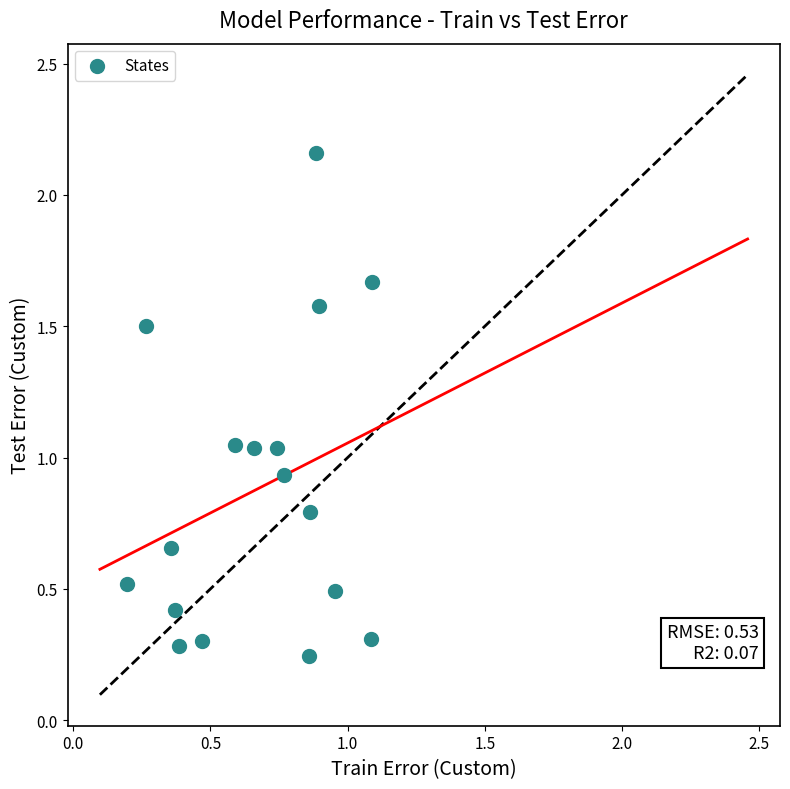

What is the range of Y values (max minus min)?

1.9